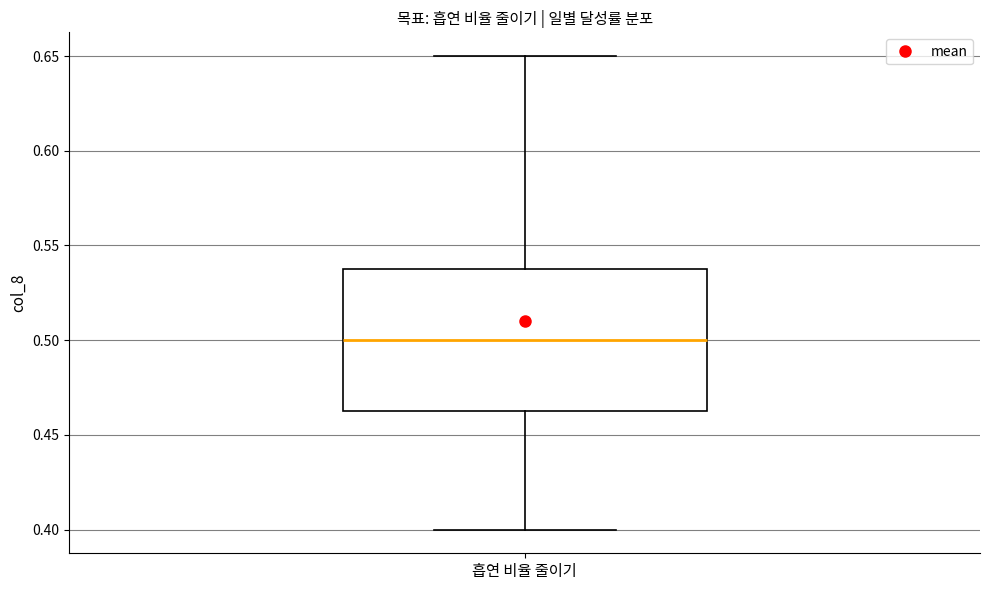

Transcribe this box plot: give where the median line is, the range the box spans, and where the two whiskers end, as read against the y-axis. The values are not printed on the chart, so give them approximately, as read against the axis.

median 0.500, box 0.465 to 0.540, whiskers 0.400 to 0.650